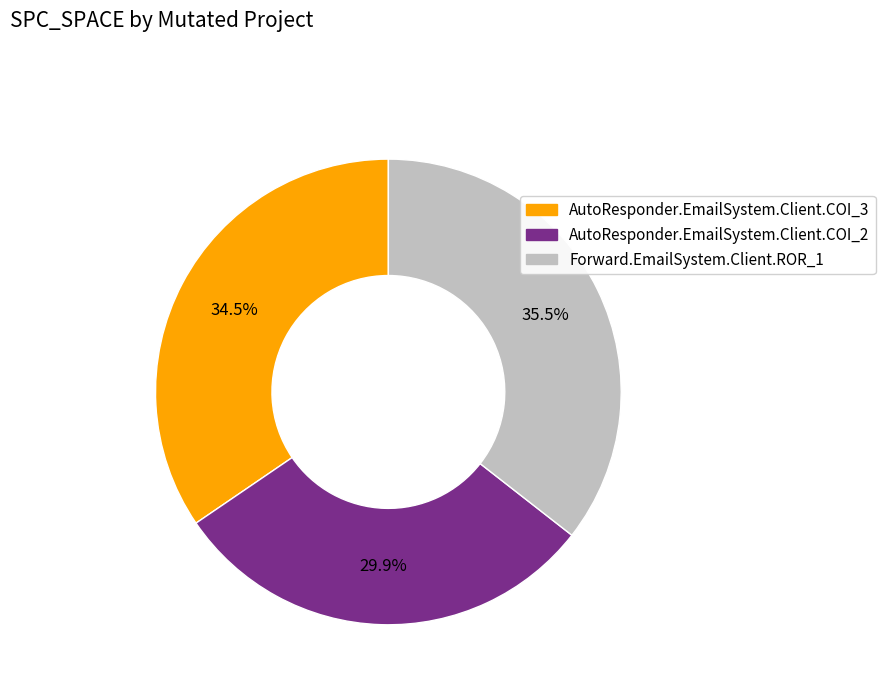

The AutoResponder.EmailSystem.Client.COI_2 slice represents 37% of the pie. True or false?

False